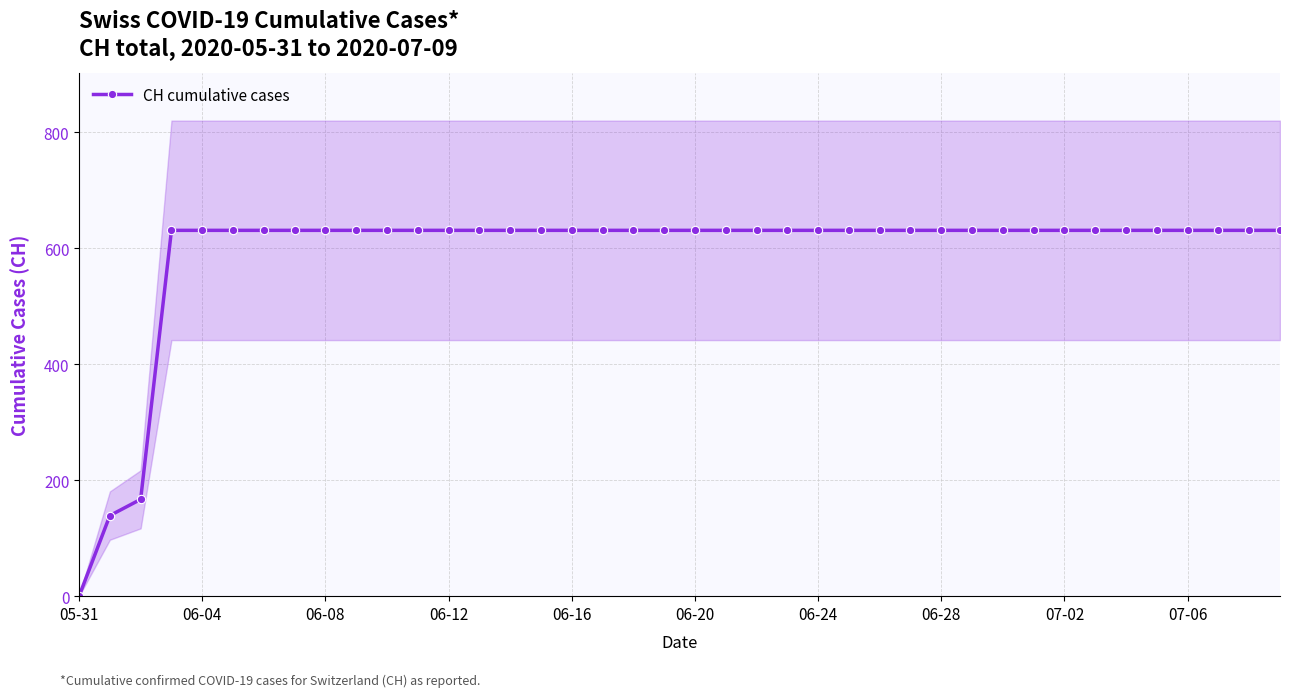

Reading left to right, list all the values displayed in this chart.

0	139	167	631	631	631	631	631	631	631	631	631	631	631	631	631	631	631	631	631	631	631	631	631	631	631	631	631	631	631	631	631	631	631	631	631	631	631	631	631